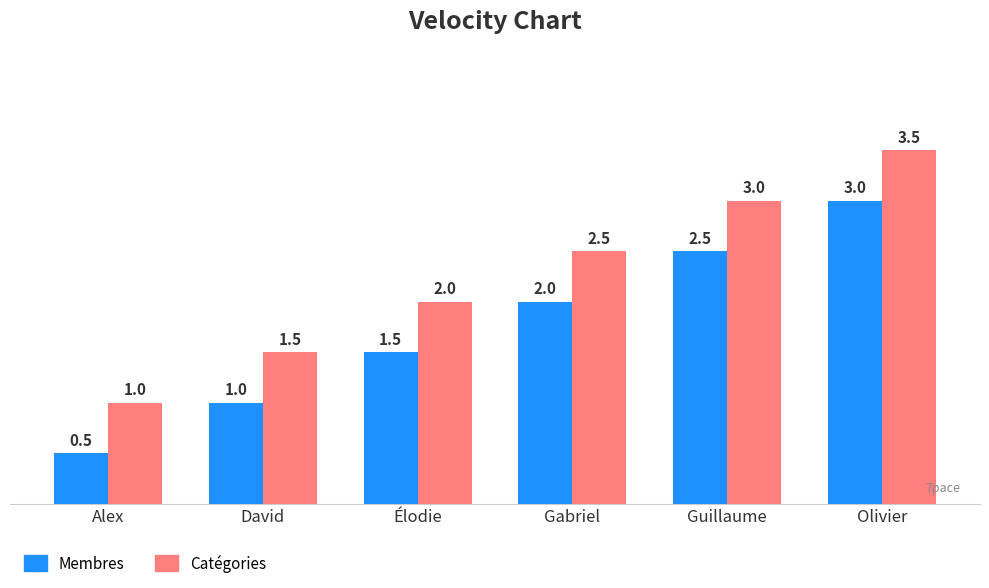

How many data points in Membres are less than 2?

3